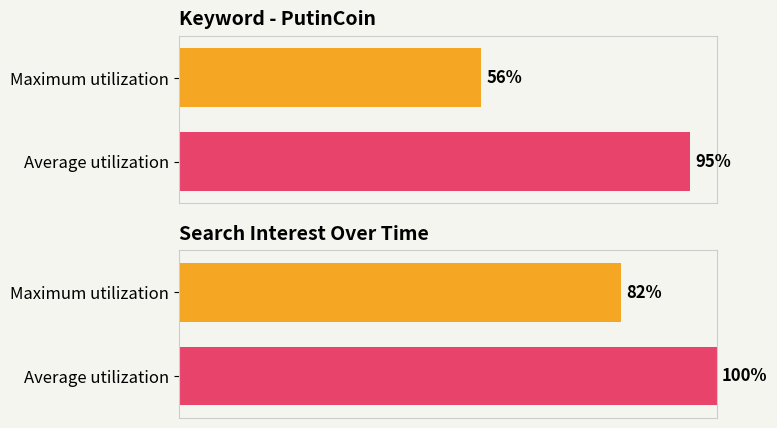

What is the total value across all series at 1?

195.0